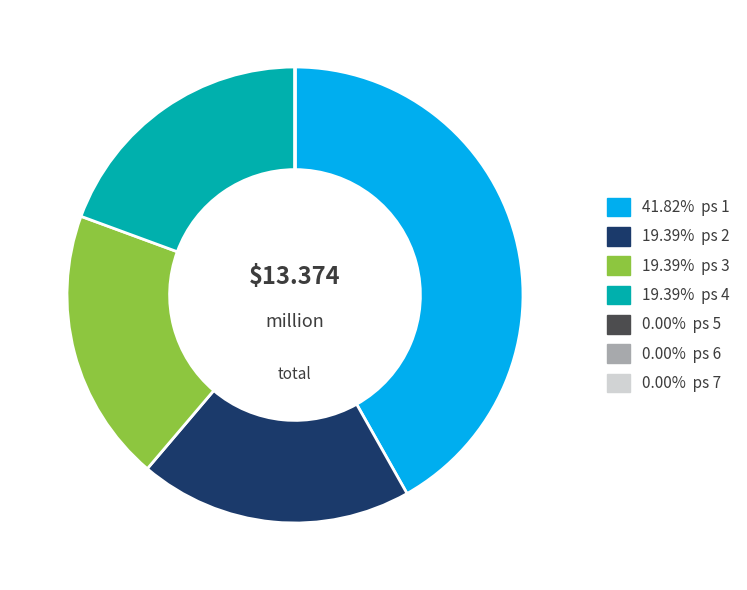

Is there any slice that represents more than half of the pie?

No